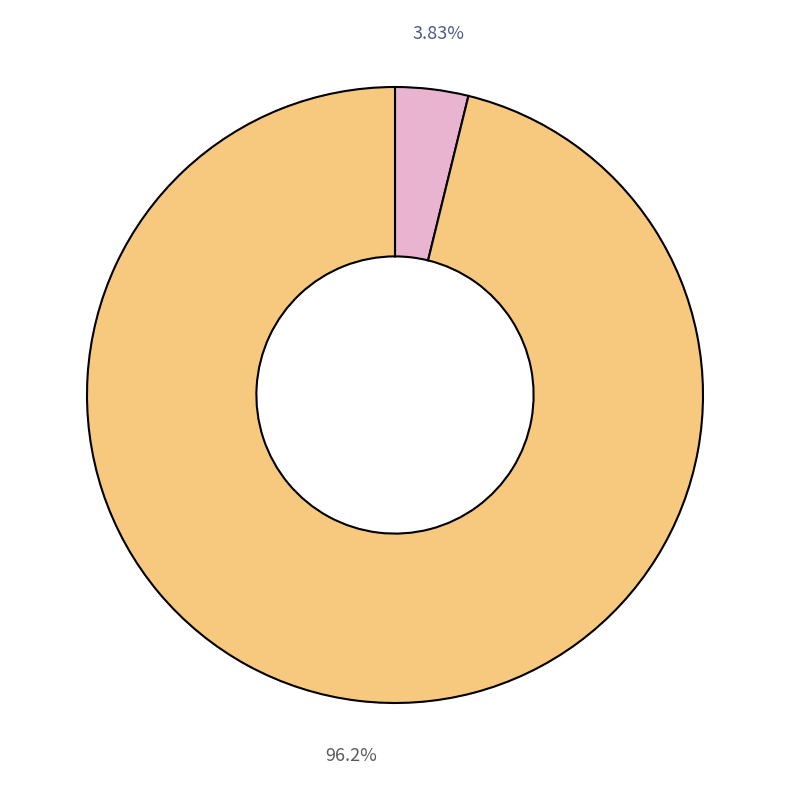

Does any single category account for the majority?

Yes